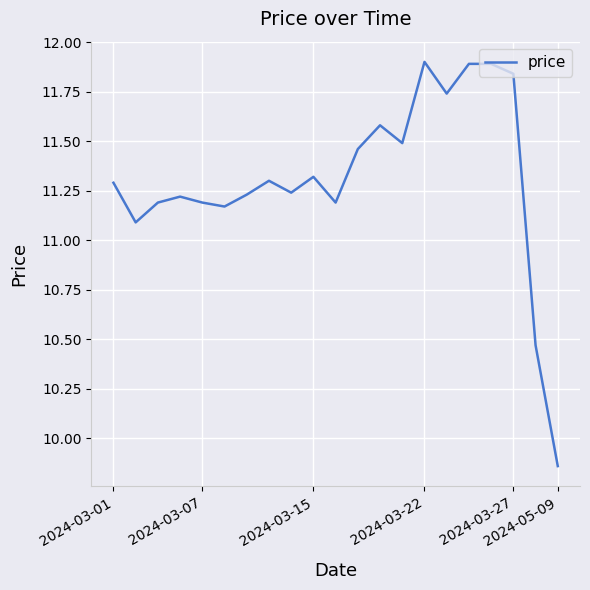

What is the greatest value displayed?

11.9